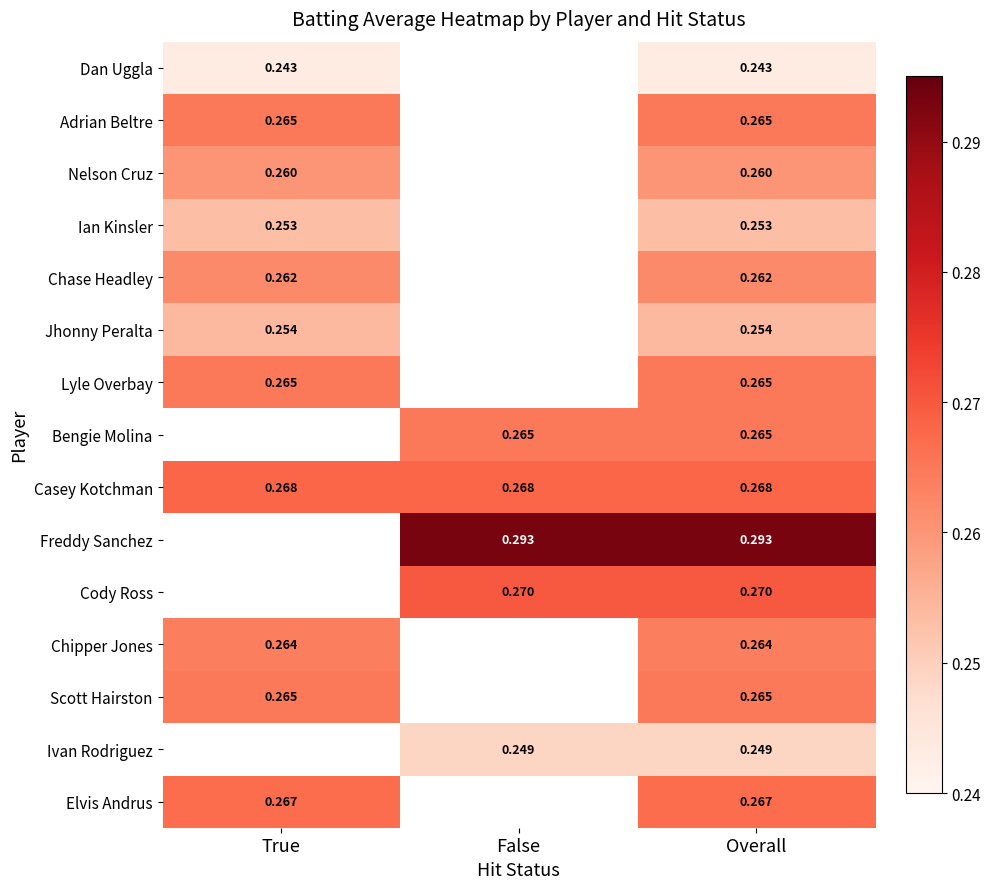

Is the value of Lyle Overbay at Overall greater than the value of Dan Uggla at Overall?

Yes